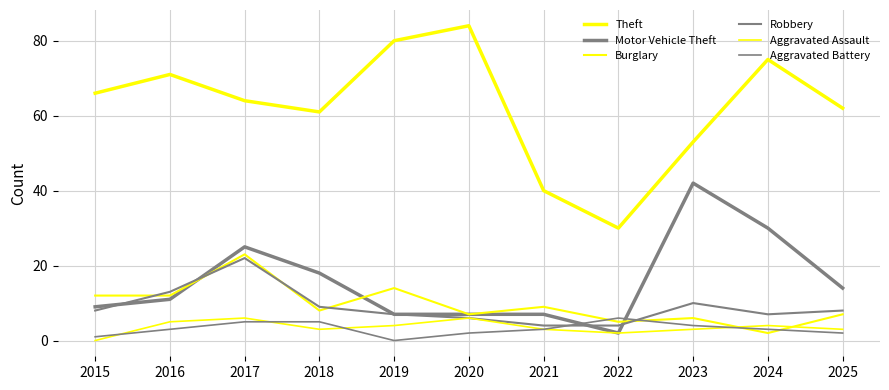

Reading left to right, transcribe all the data shown in this chart.

Theft: 2015=66	2016=71	2017=64	2018=61	2019=80	2020=84	2021=40	2022=30	2023=53	2024=75	2025=62
Motor Vehicle Theft: 2015=9	2016=11	2017=25	2018=18	2019=7	2020=7	2021=7	2022=2	2023=42	2024=30	2025=14
Burglary: 2015=12	2016=12	2017=23	2018=8	2019=14	2020=7	2021=9	2022=5	2023=6	2024=2	2025=7
Robbery: 2015=8	2016=13	2017=22	2018=9	2019=7	2020=6	2021=4	2022=4	2023=10	2024=7	2025=8
Aggravated Assault: 2015=0	2016=5	2017=6	2018=3	2019=4	2020=6	2021=3	2022=2	2023=3	2024=4	2025=3
Aggravated Battery: 2015=1	2016=3	2017=5	2018=5	2019=0	2020=2	2021=3	2022=6	2023=4	2024=3	2025=2